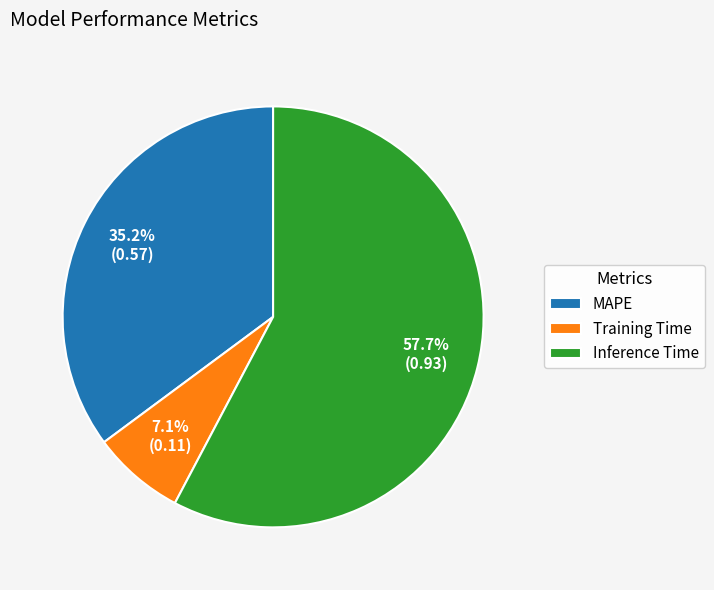

Which category has the biggest portion of the pie?

Inference Time